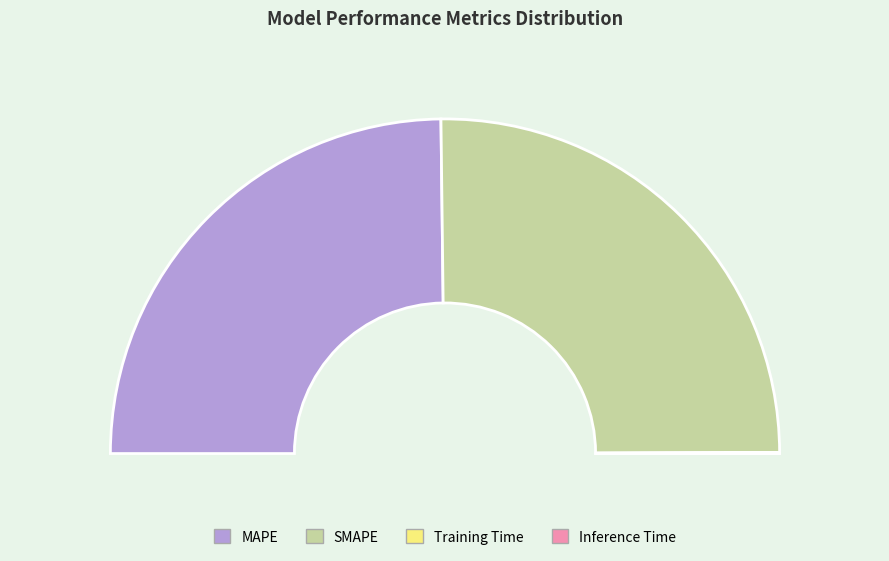

Combined, do SMAPE and Inference Time account for over 50%?

Yes